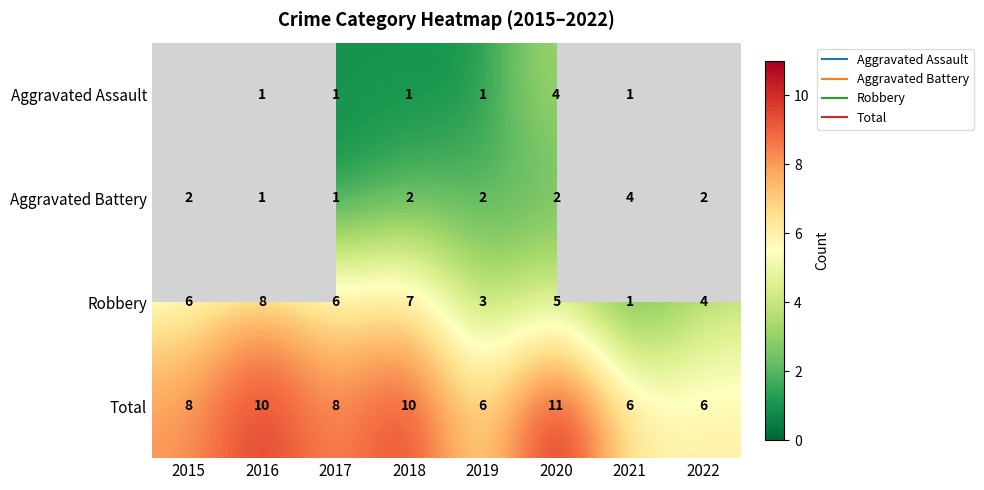

What is the difference between the highest and lowest values at 2019?

5.0